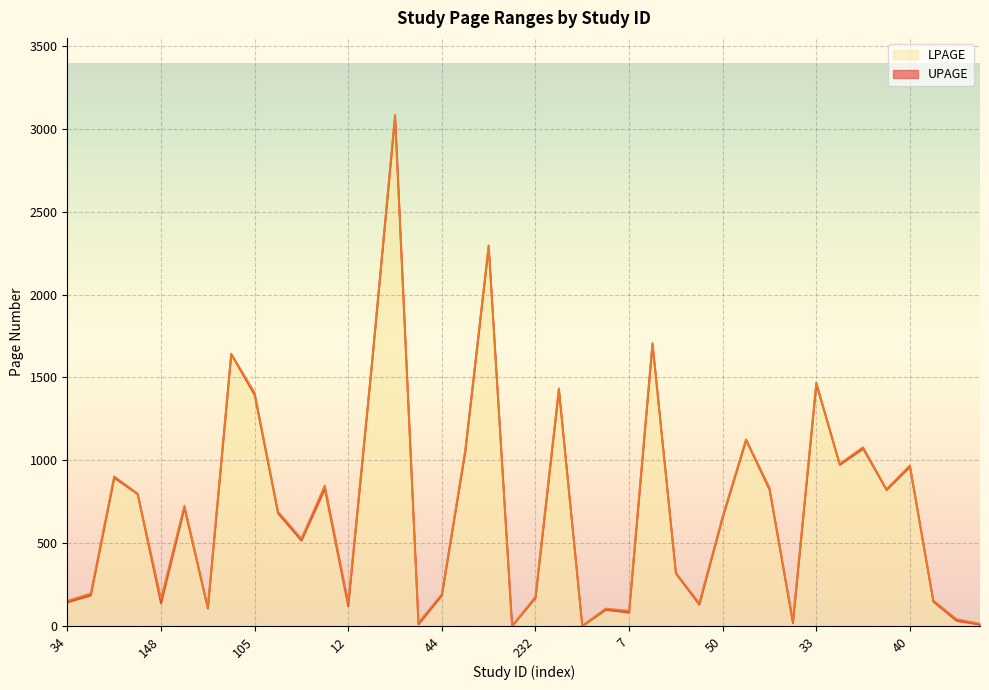

True or false: UPAGE and LPAGE intersect in this chart.

False